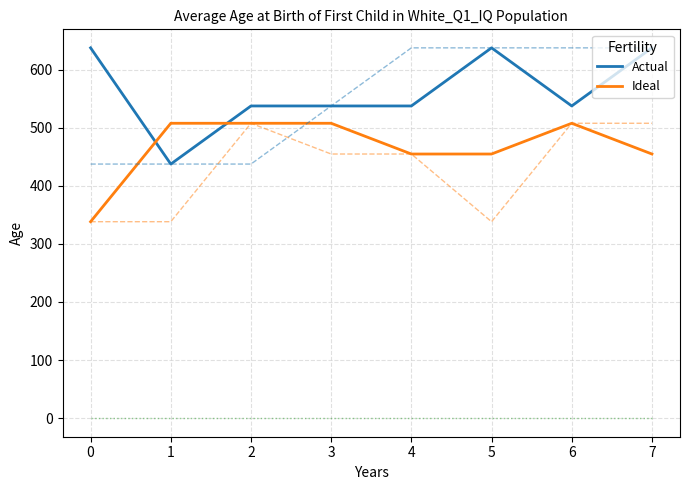

Is it true that Ideal equals 302.2 at 2?

False